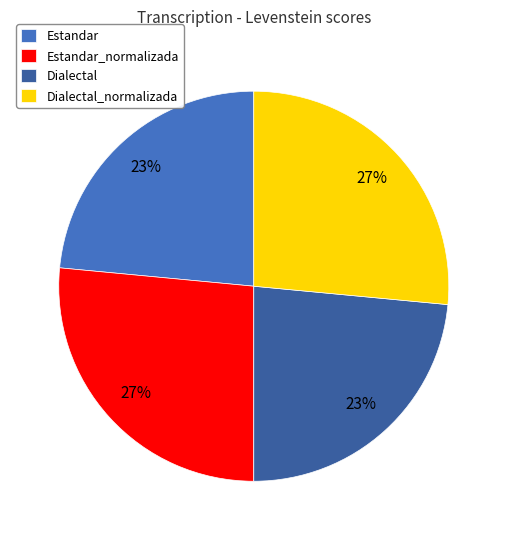

Which has a higher value, Estandar_normalizada or Estandar?

Estandar_normalizada